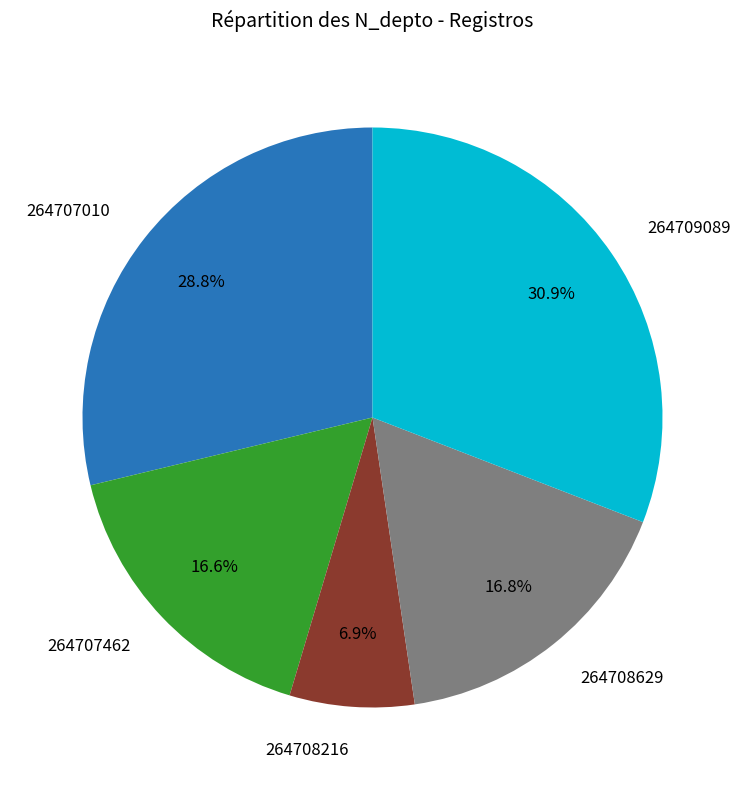

Combined, what portion of the pie is 264708216 and 264709089?

37.8%